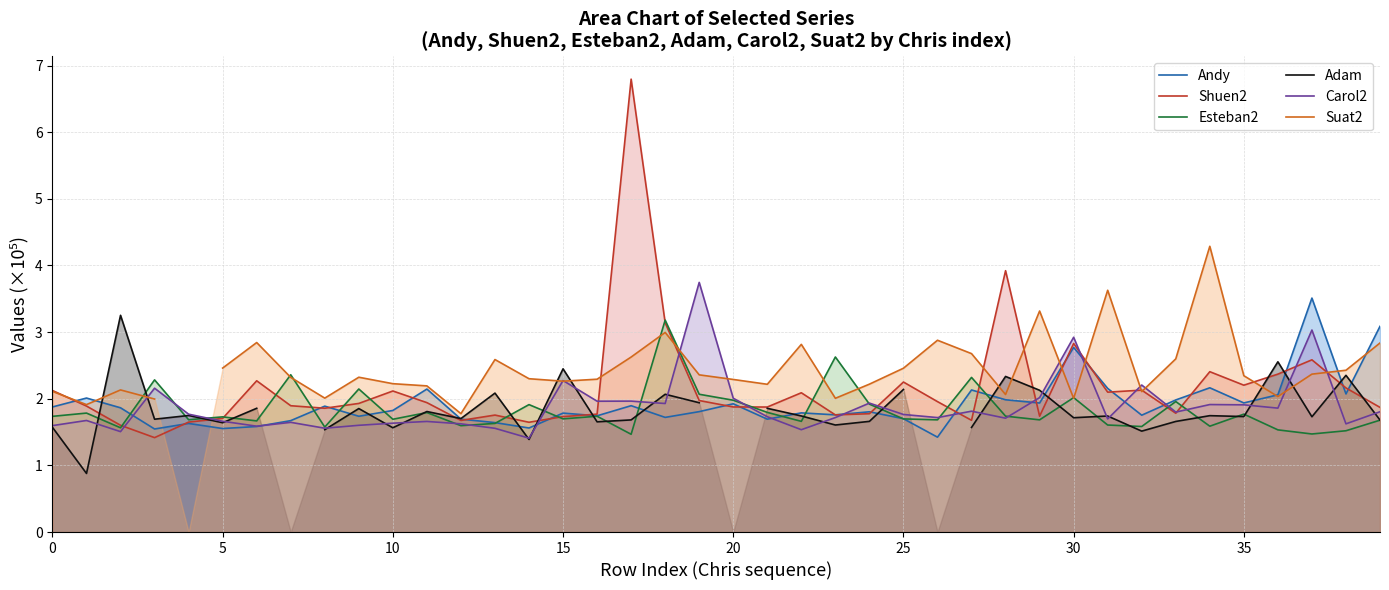

How many lines are shown in the chart?

6